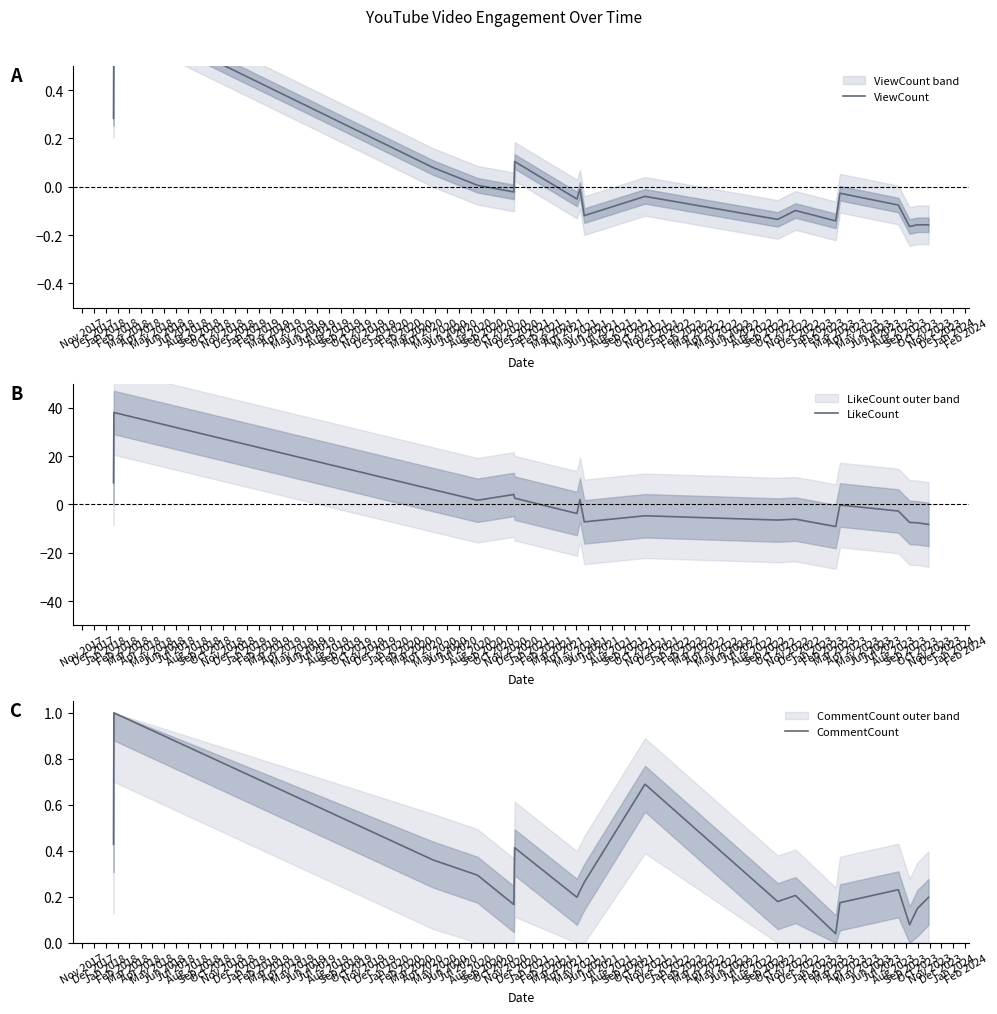

How many intersections are there between LikeCount and ViewCount?

3